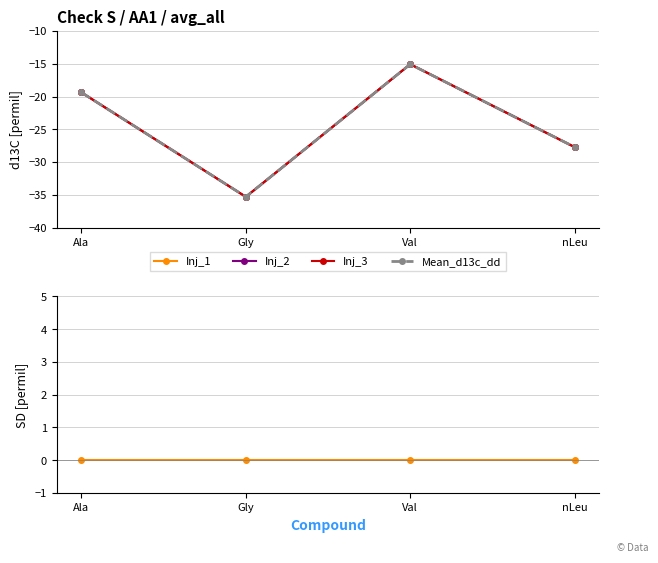

At how many categories does at least one series exceed -11?

4